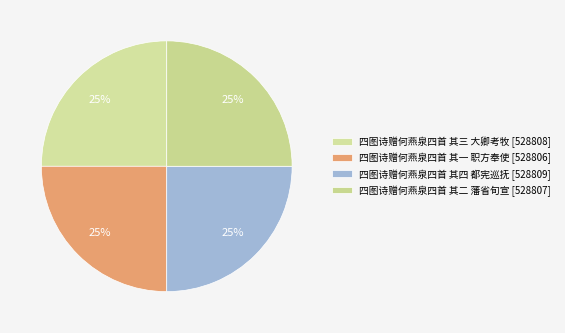

What percentage is the 四图诗赠何燕泉四首 其一 职方奉使 slice, to the nearest percent?

25%